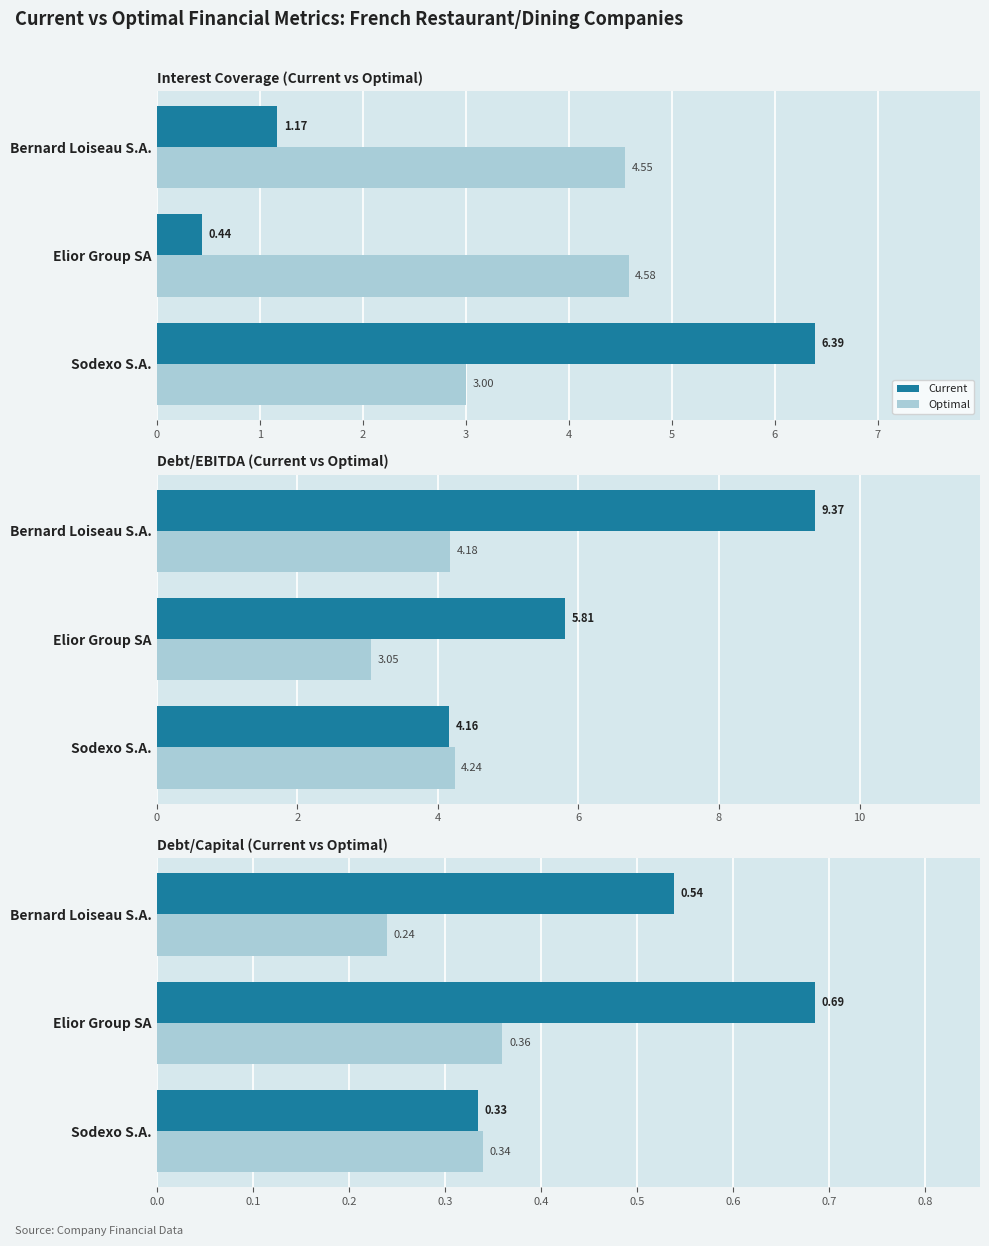

Rank the series by their maximum value, from lowest to highest.

Optimal, Current